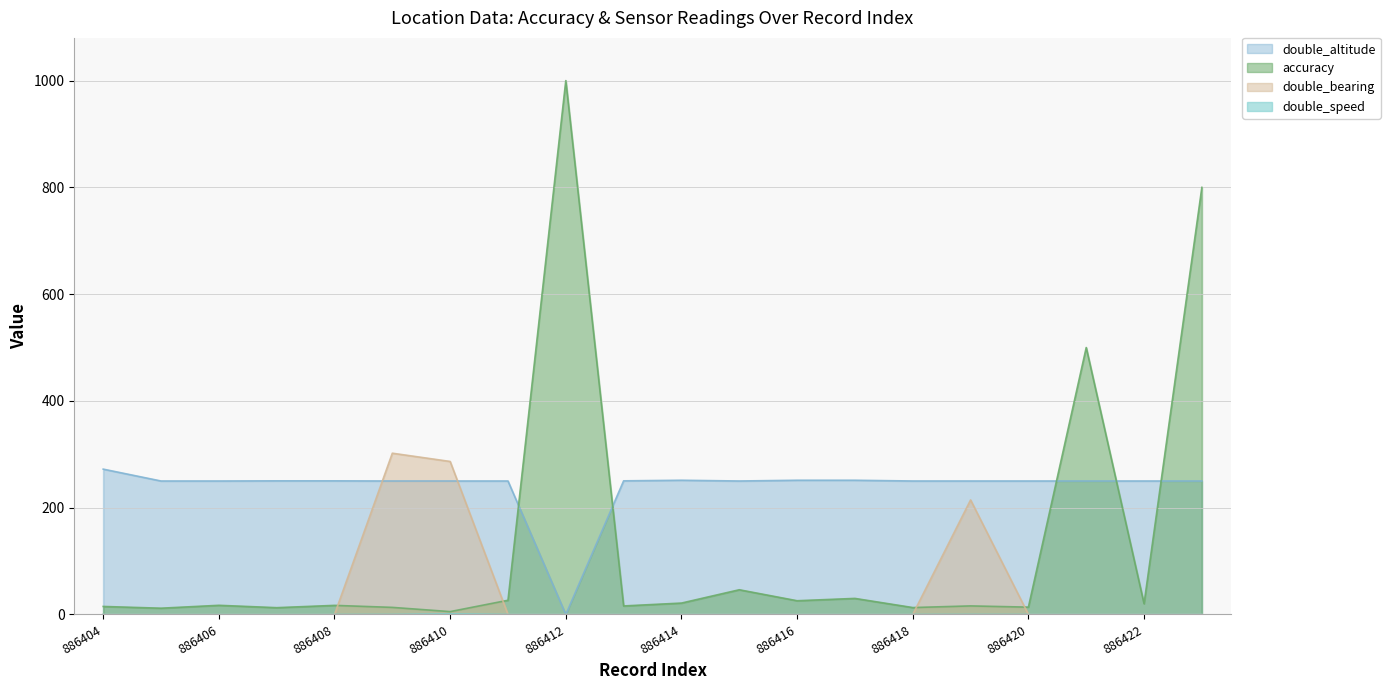

What is the difference between the maximum and minimum values in the double_bearing series?

302.1